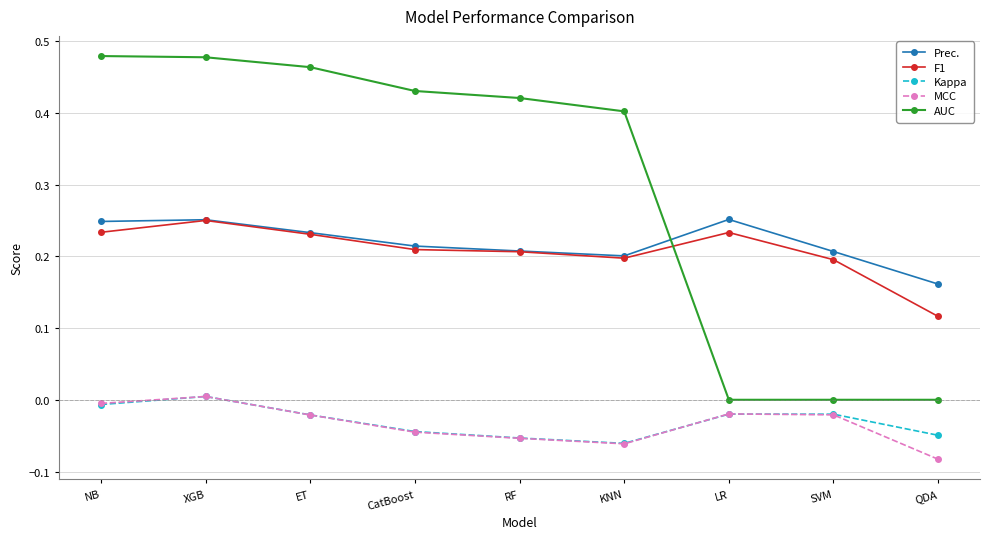

Count the AUC values in the range 0 to 1.

9